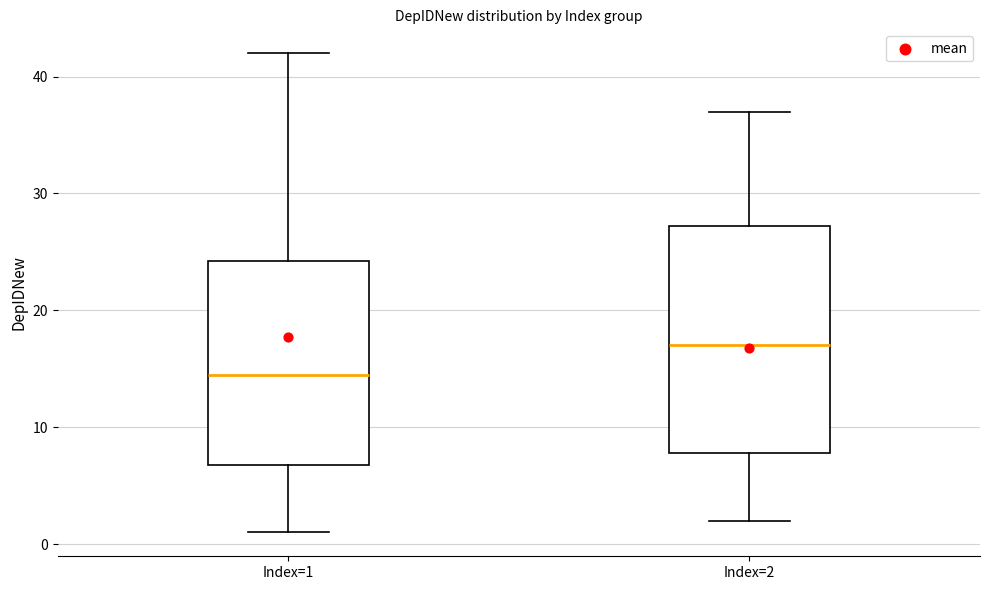

Where does the median line of the box for Index=1 sit on the y-axis? The values are not printed on the chart, so give them approximately, as read against the axis.

15